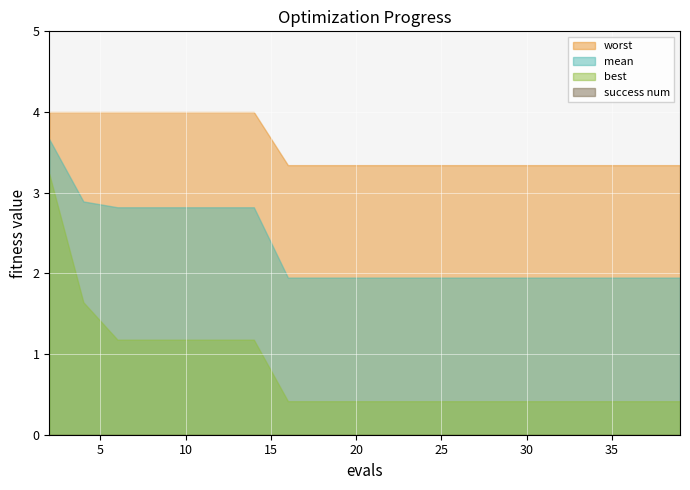

Which series changed the most between 2 and 8?

best